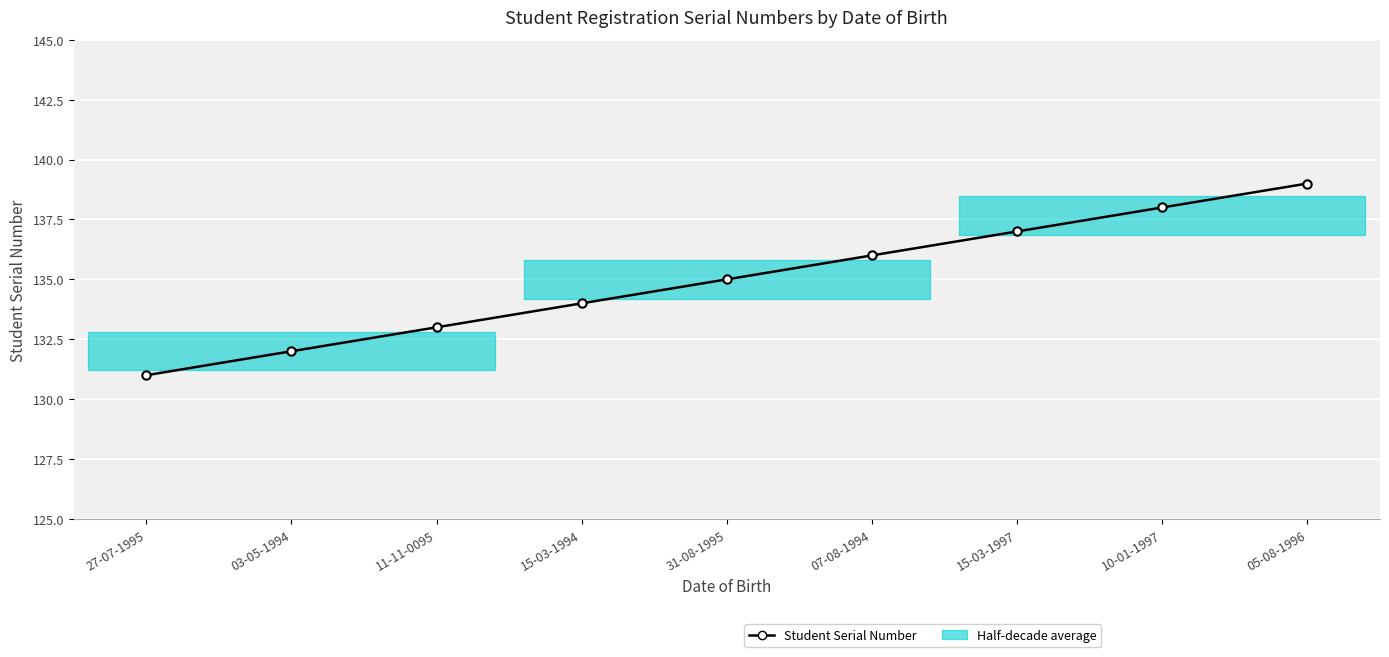

Reading left to right, list all the values displayed in this chart.

27-07-1995=131	03-05-1994=132	11-11-0095=133	15-03-1994=134	31-08-1995=135	07-08-1994=136	15-03-1997=137	10-01-1997=138	05-08-1996=139